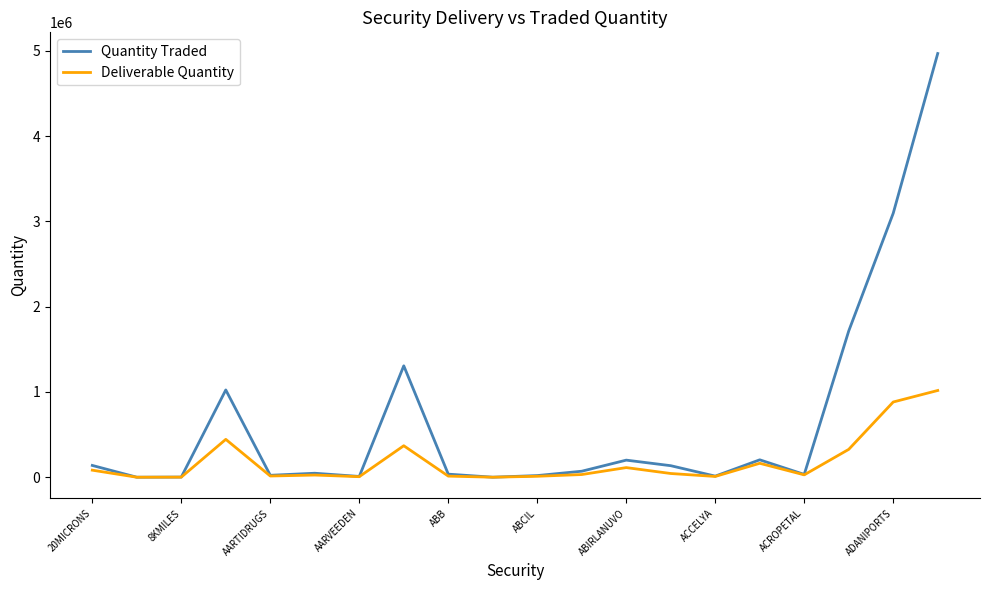

Which series has the widest spread of values?

Quantity Traded